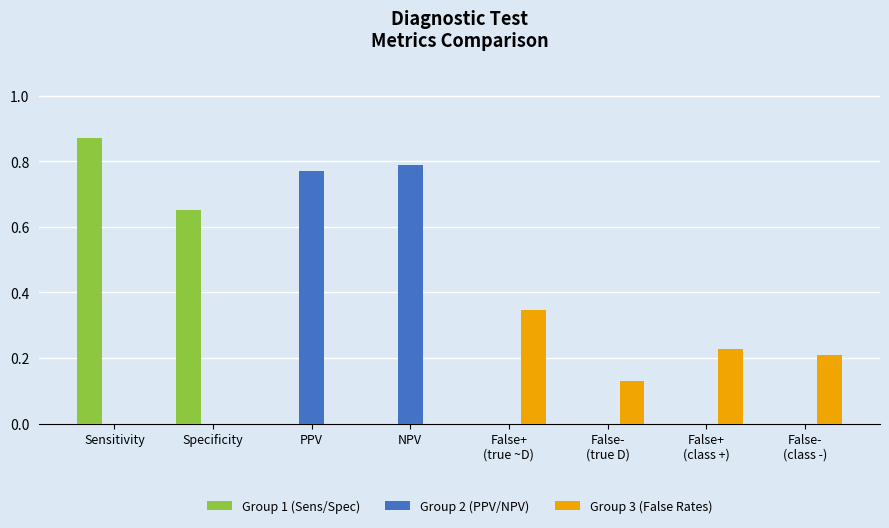

At which category is the sum across all series the highest?

Sensitivity